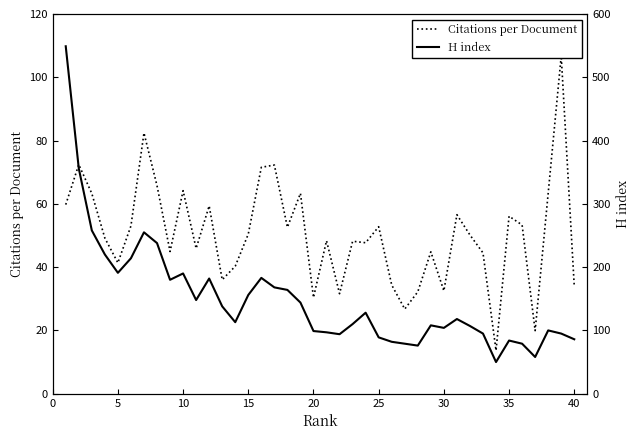

What is the smallest value displayed?

13.7